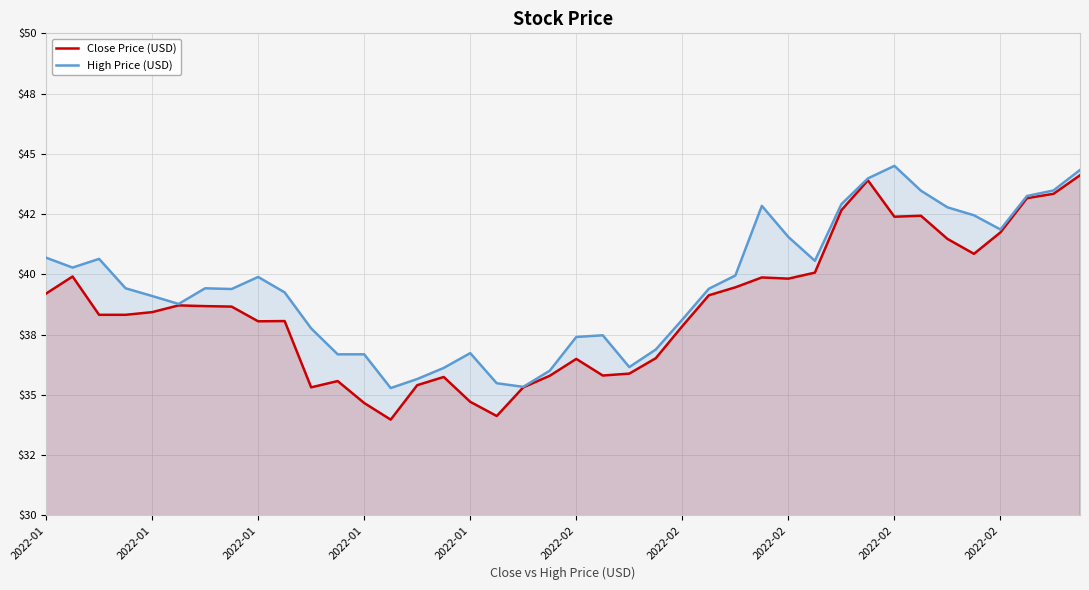

Reading left to right, list all the values displayed in this chart.

Close Price (USD): 39.2	39.9	38.3	38.3	38.4	38.7	38.7	38.7	38.0	38.1	35.3	35.6	34.7	34.0	35.4	35.7	34.7	34.1	35.3	35.8	36.5	35.8	35.9	36.5	37.8	39.1	39.5	39.9	39.8	40.1	42.7	43.9	42.4	42.4	41.5	40.8	41.7	43.2	43.3	44.1
High Price (USD): 40.7	40.3	40.6	39.4	39.1	38.8	39.4	39.4	39.9	39.2	37.8	36.7	36.7	35.3	35.7	36.1	36.7	35.5	35.3	36.0	37.4	37.5	36.2	36.9	38.1	39.4	40.0	42.8	41.5	40.6	42.9	44.0	44.5	43.5	42.8	42.5	41.9	43.2	43.5	44.3